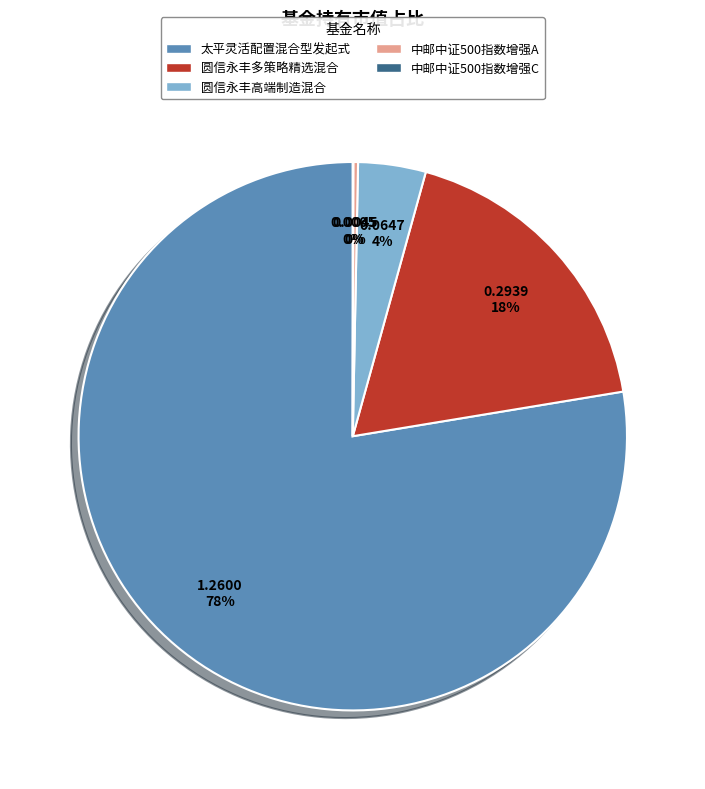

Is 圆信永丰高端制造混合 the majority of the pie?

No